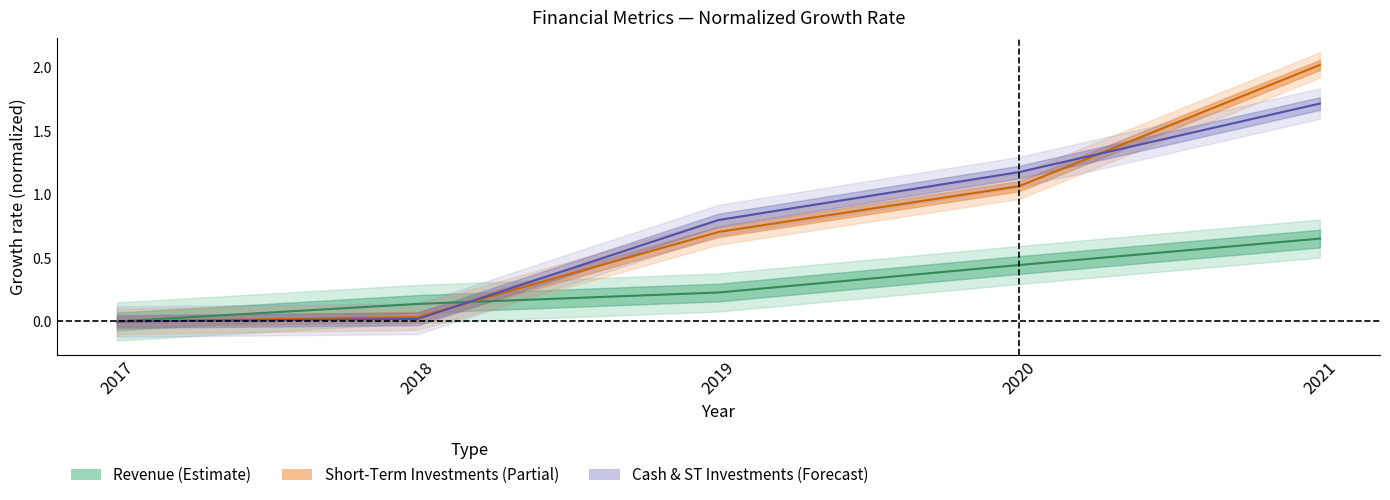

At how many categories does at least one series exceed 1?

2